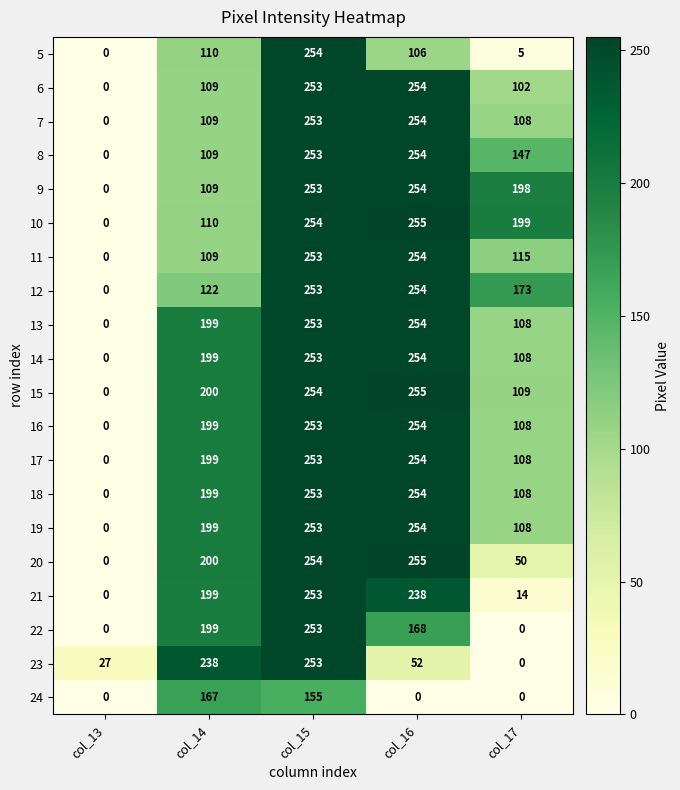

Between col_14 and col_17, which series saw the biggest shift?

23